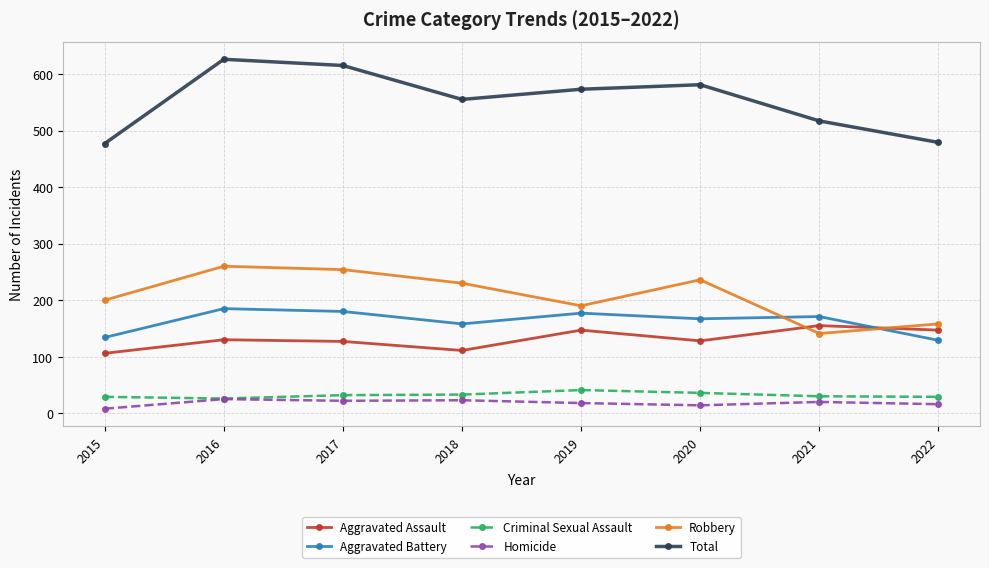

How many lines are shown in the chart?

6